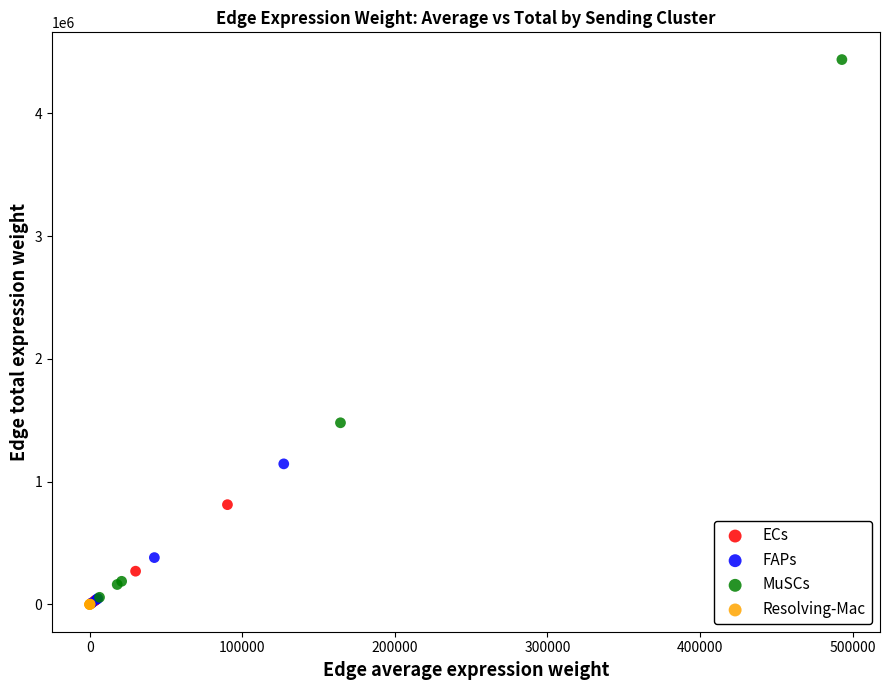

Which series reaches the maximum Y coordinate?

MuSCs